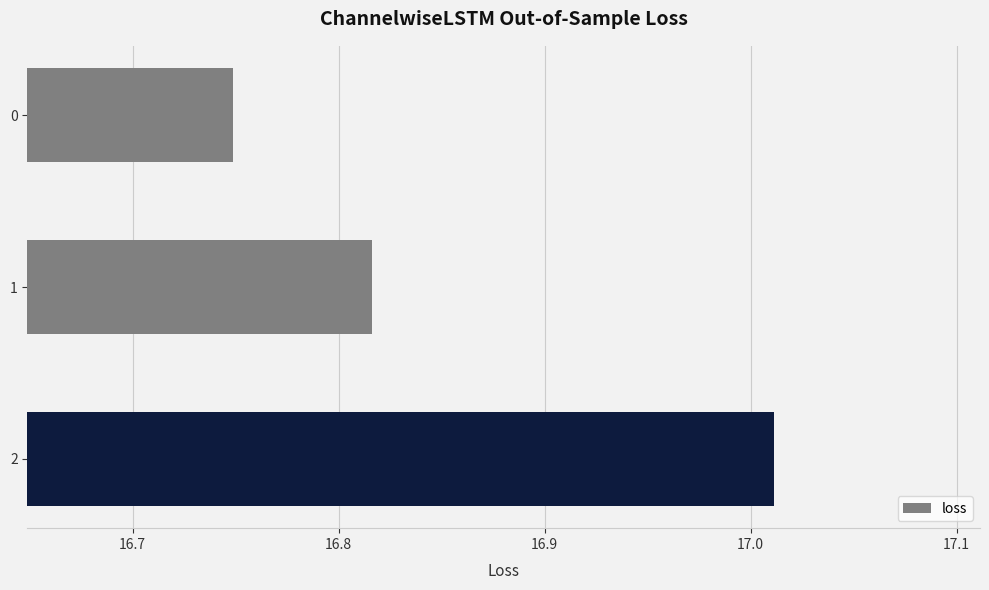

What is the sum of all values?

50.6